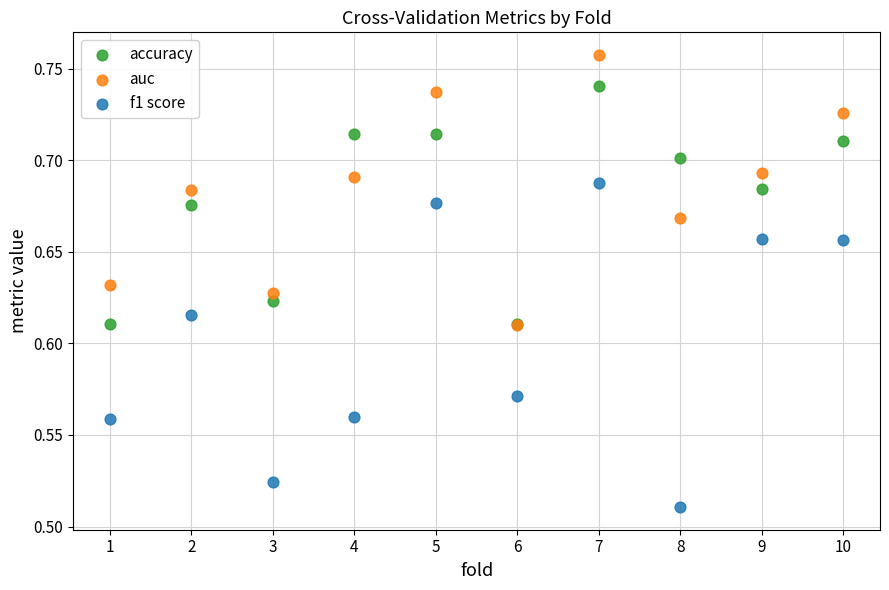

What are all the series names shown in the legend?

accuracy, auc, f1 score